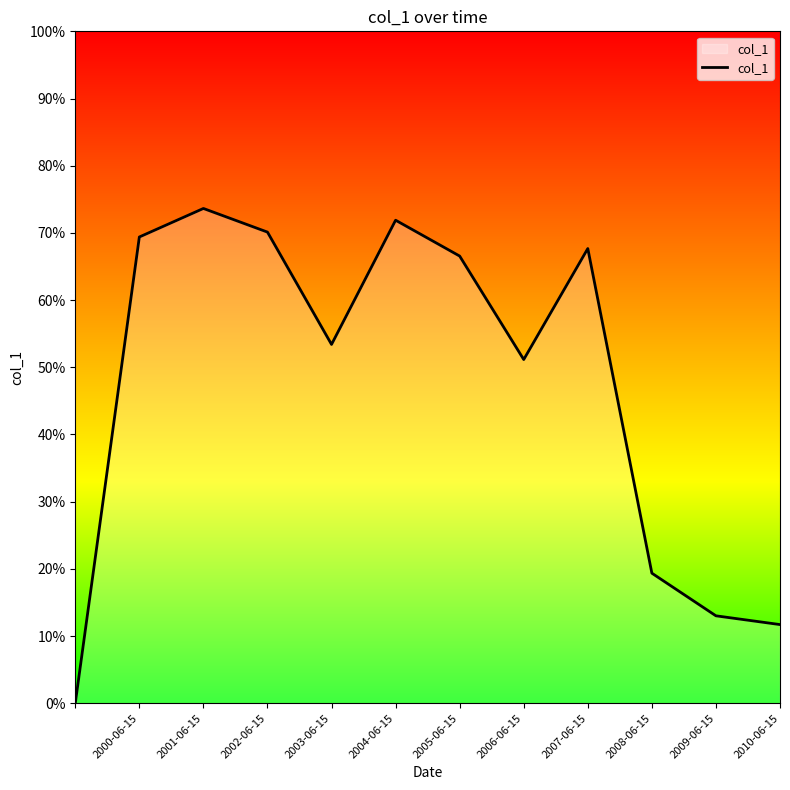

Reading left to right, list all the values displayed in this chart.

0.0	0.7	0.7	0.7	0.5	0.7	0.7	0.5	0.7	0.2	0.1	0.1